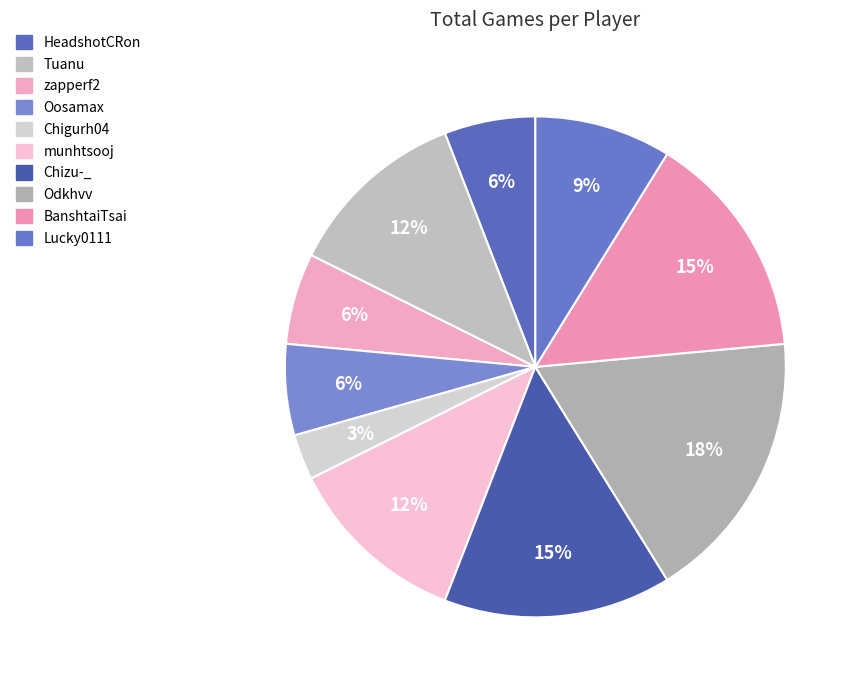

To the nearest percent, what is the combined percentage of Chigurh04 and Oosamax?

9%